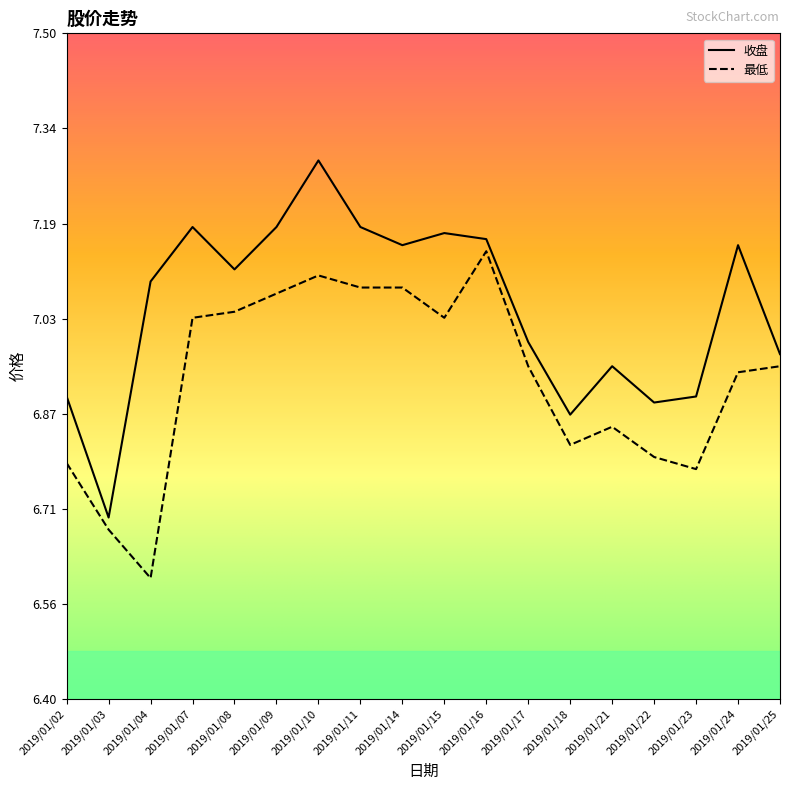

Rank the series by their maximum value, from lowest to highest.

最低, 收盘